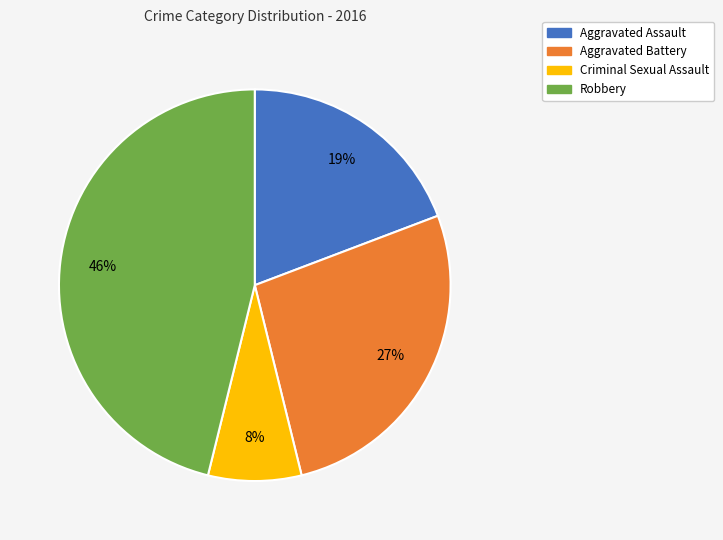

To the nearest percent, what percentage of the pie is Aggravated Battery?

27%